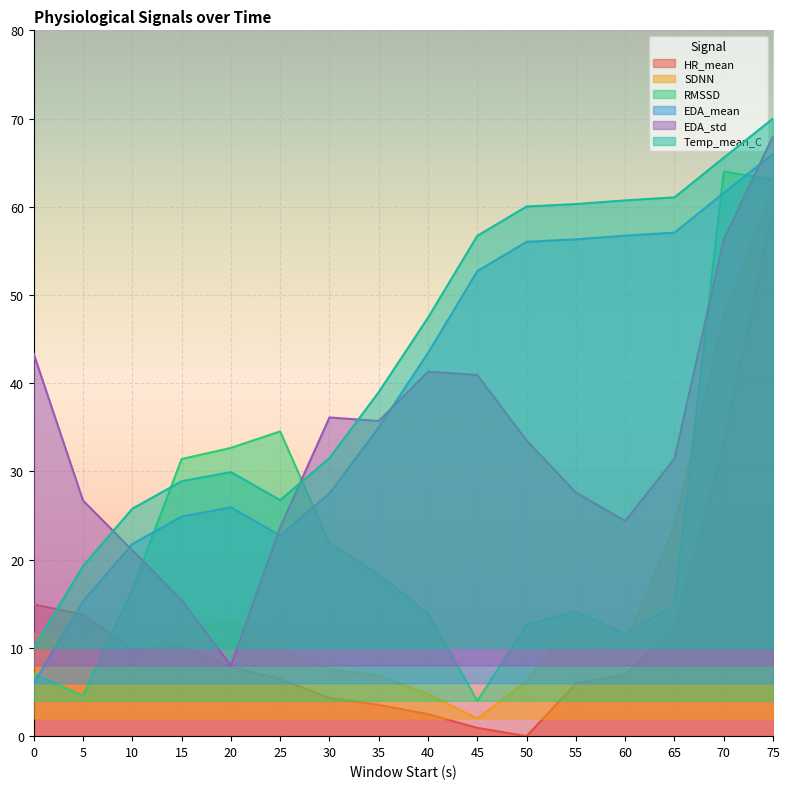

How many categories are shown in the chart?

16